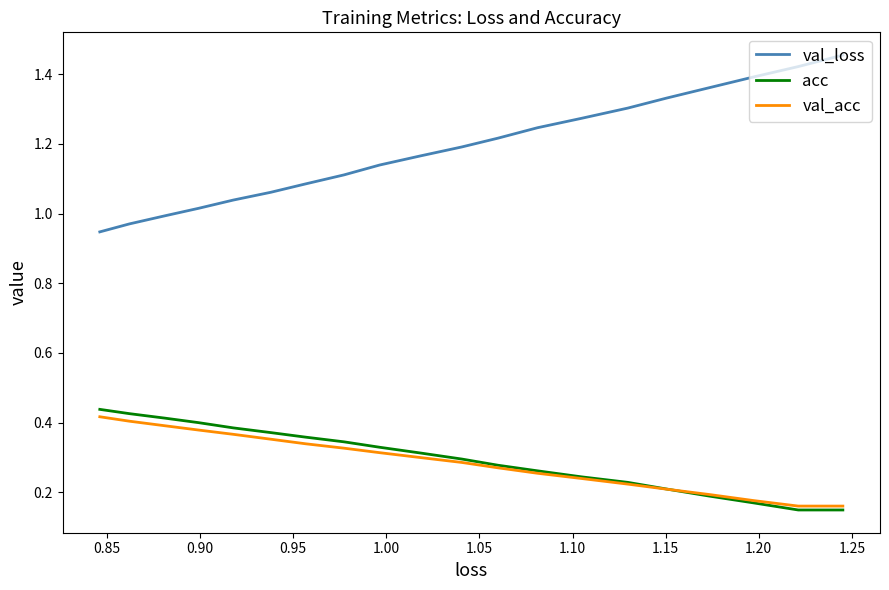

What is the sum of all val_loss values?

23.7